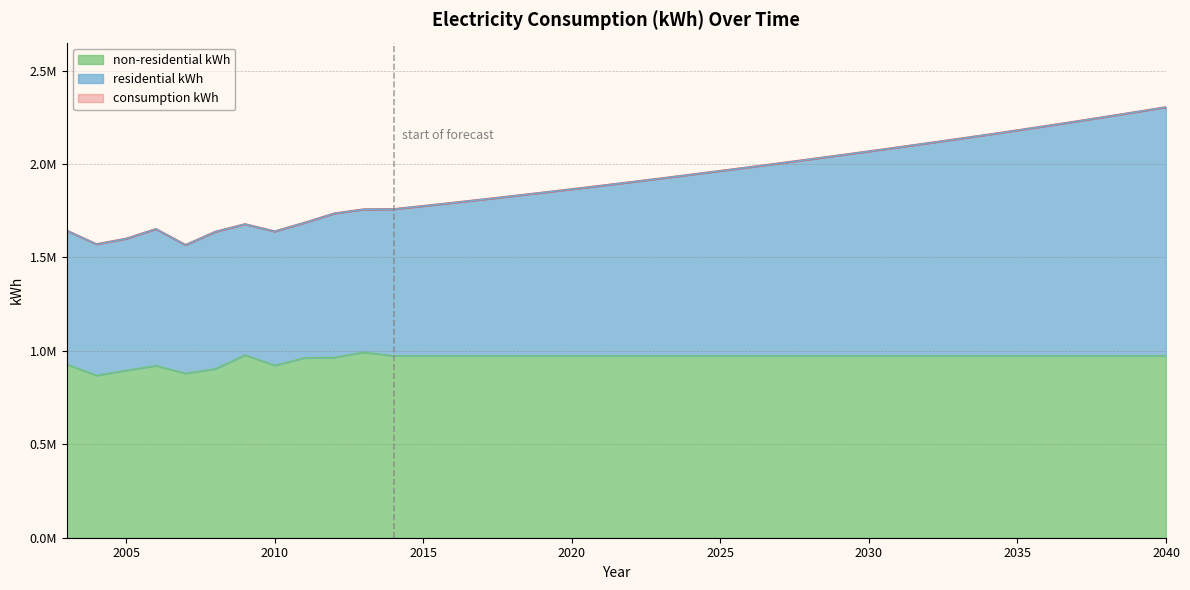

What are all the series names shown in the legend?

consumption kWh, residential kWh, non-residential kWh